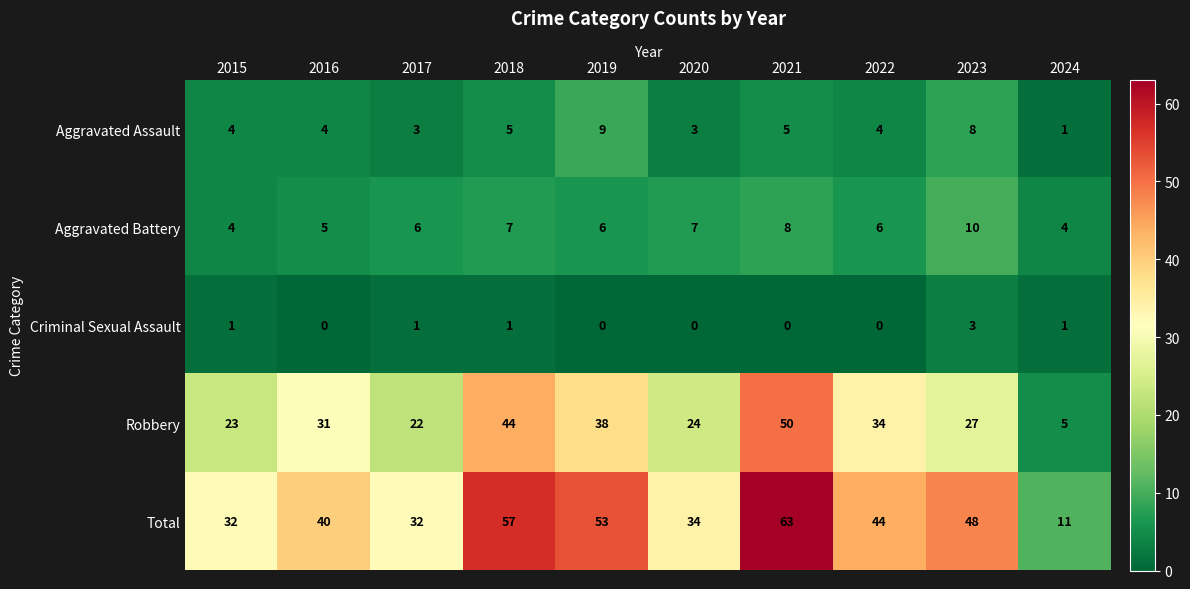

Count the number of categories in the chart.

10